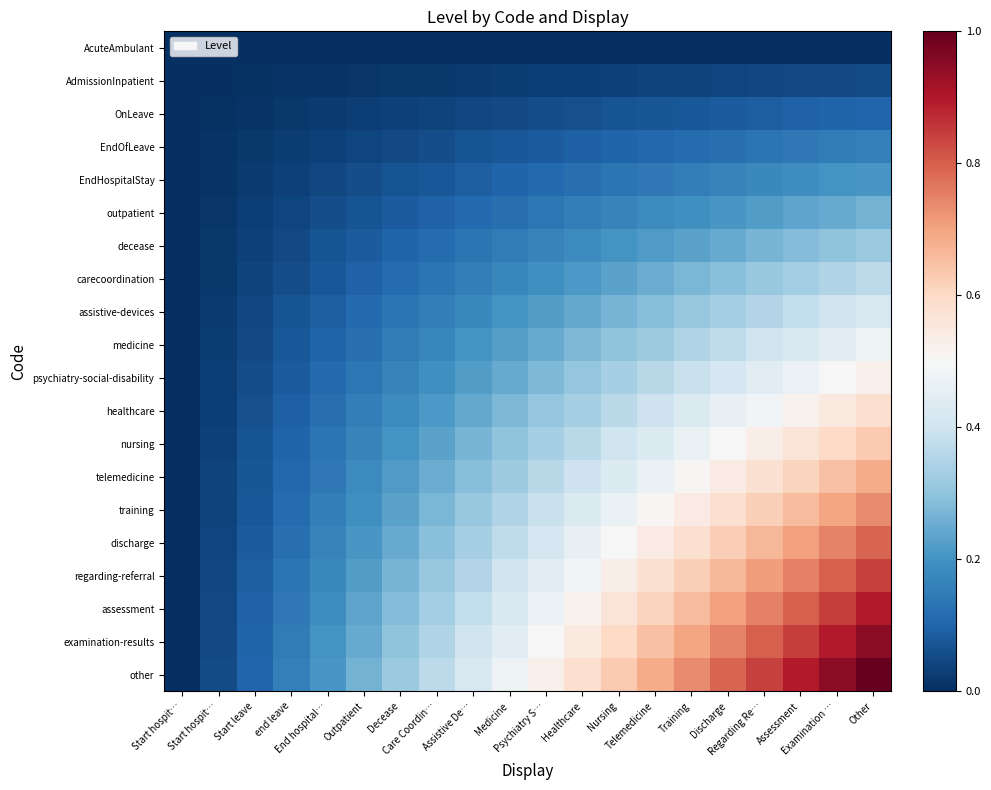

At End hospital…, list the series in order from largest to smallest.

other, examination-results, assessment, regarding-referral, discharge, training, telemedicine, nursing, healthcare, psychiatry-social-disability, medicine, assistive-devices, carecoordination, decease, outpatient, EndHospitalStay, EndOfLeave, OnLeave, AdmissionInpatient, AcuteAmbulant